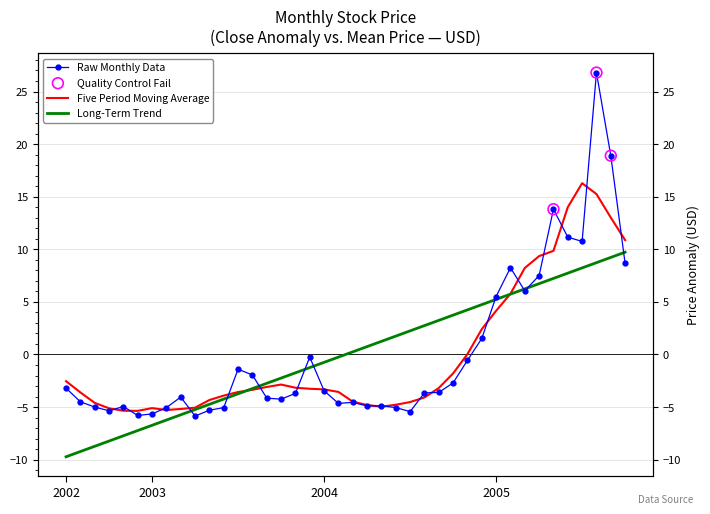

What is the change in value from 2002-11 to 2003-10?

+0.7